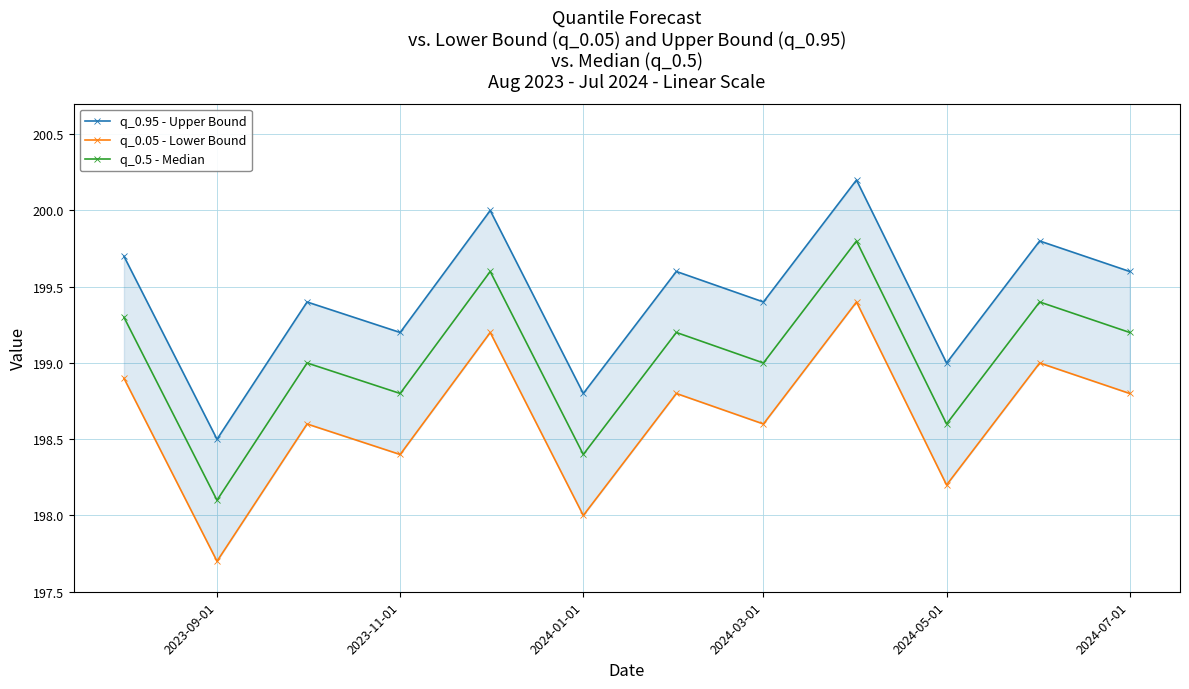

Is it true that q_0.5 - Median equals 199.2 at 2024-07-01?

True